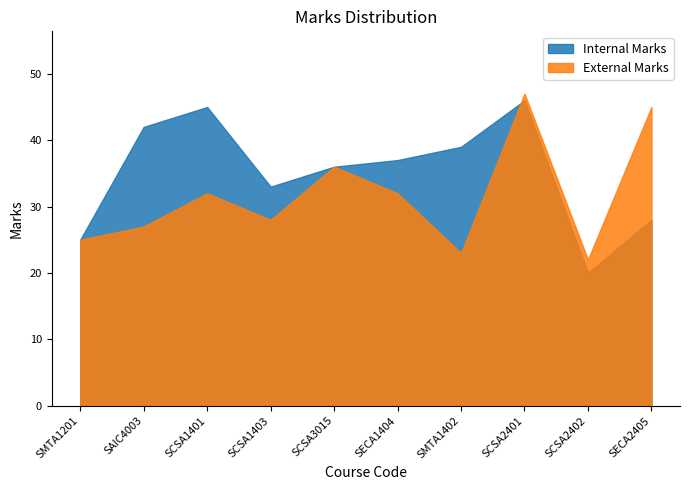

What are all the series names shown in the legend?

Internal Marks, External Marks